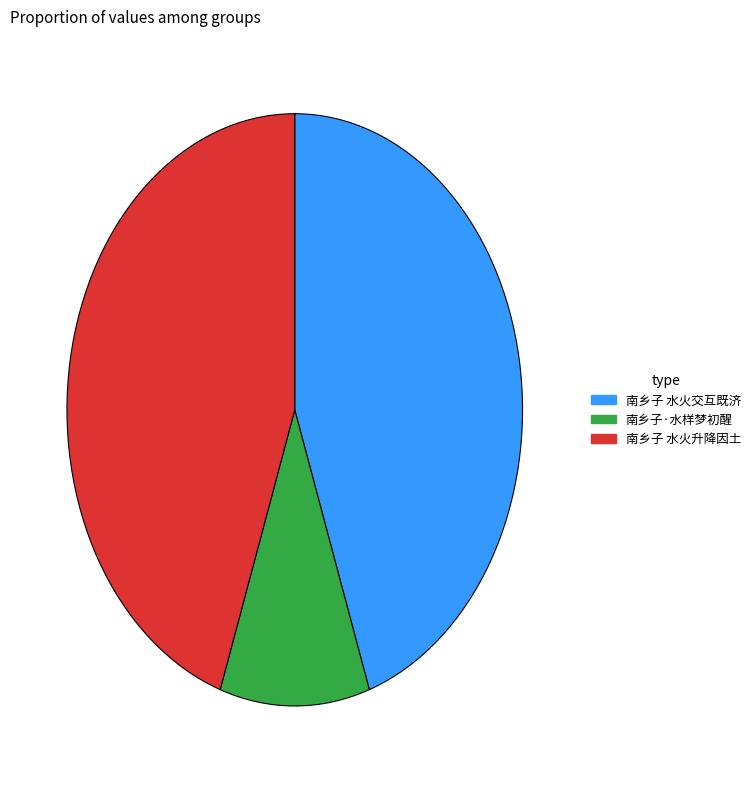

Do 南乡子 水火升降因土 and 南乡子·水样梦初醒 together represent more than half of the pie?

Yes